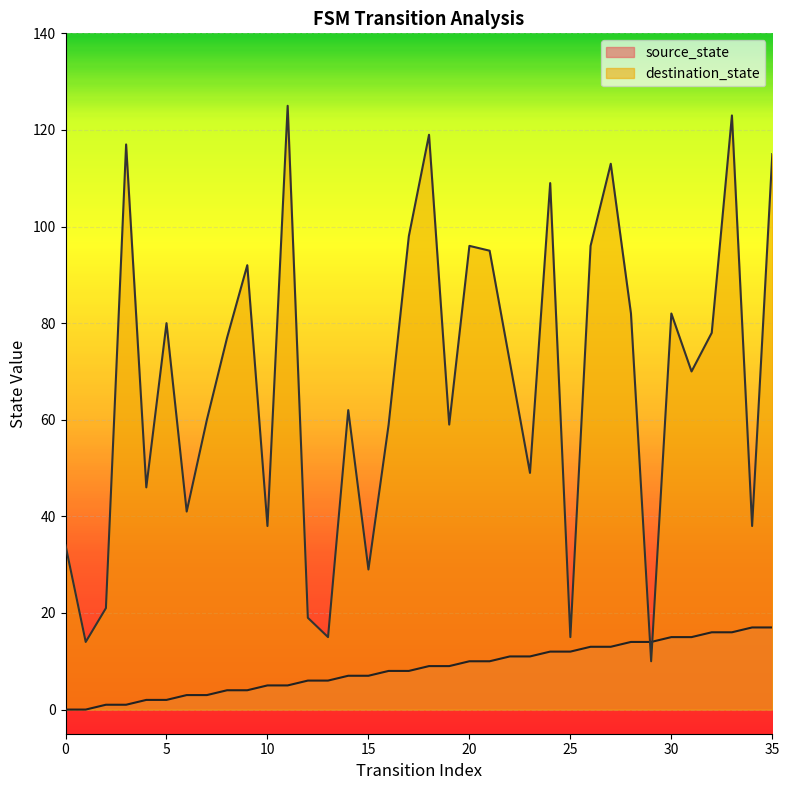

What is the difference between the maximum and second lowest values in the source_state series?

17